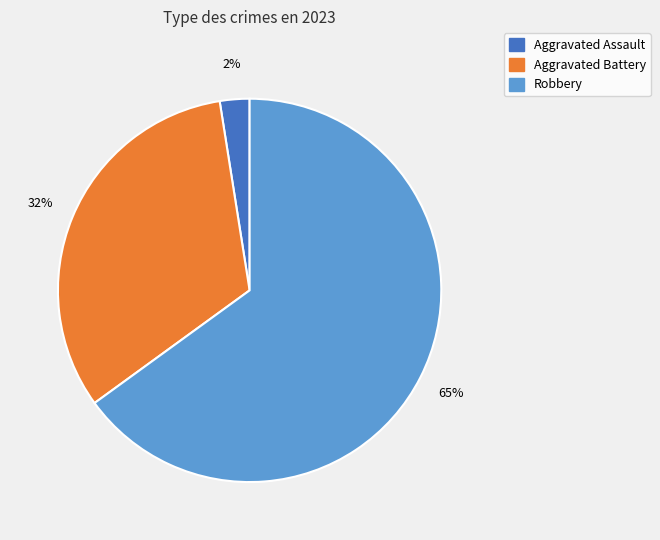

Does any single category account for the majority?

Yes